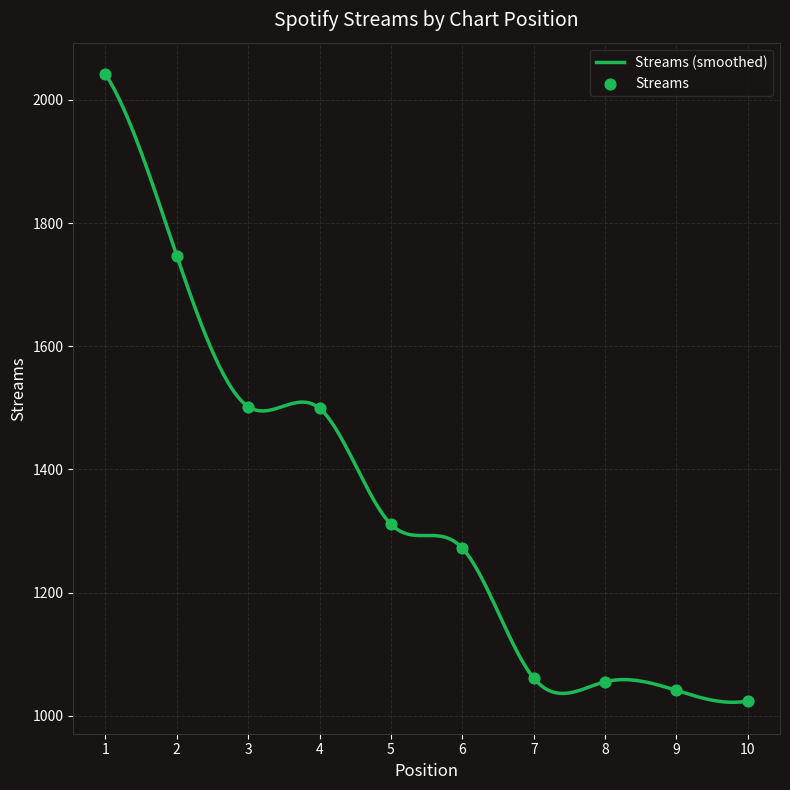

Between 6 and 9, which is larger?

6